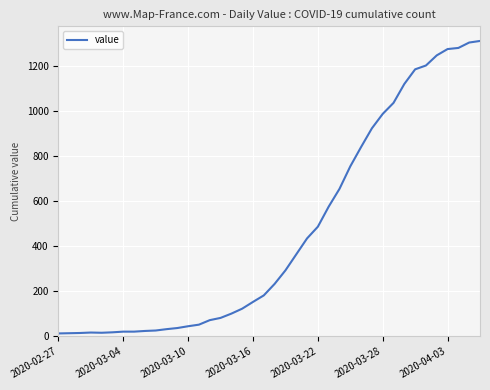

What is the average value?

465